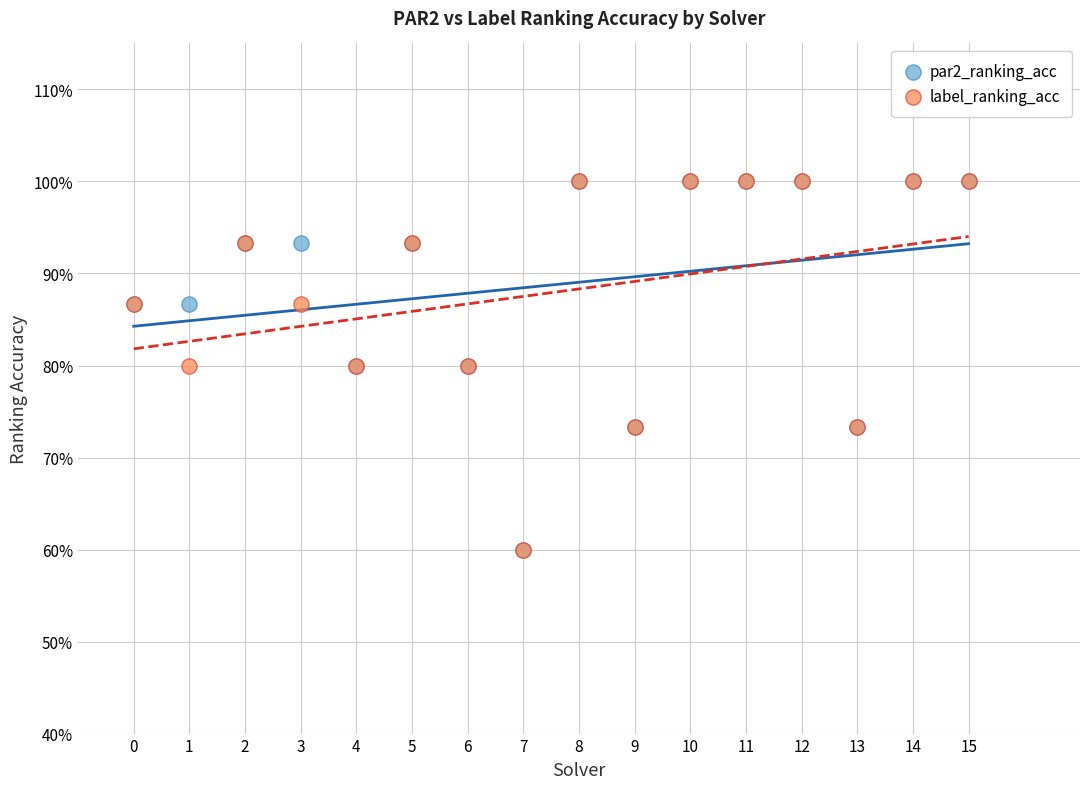

What are all the series names shown in the legend?

par2_ranking_acc, label_ranking_acc